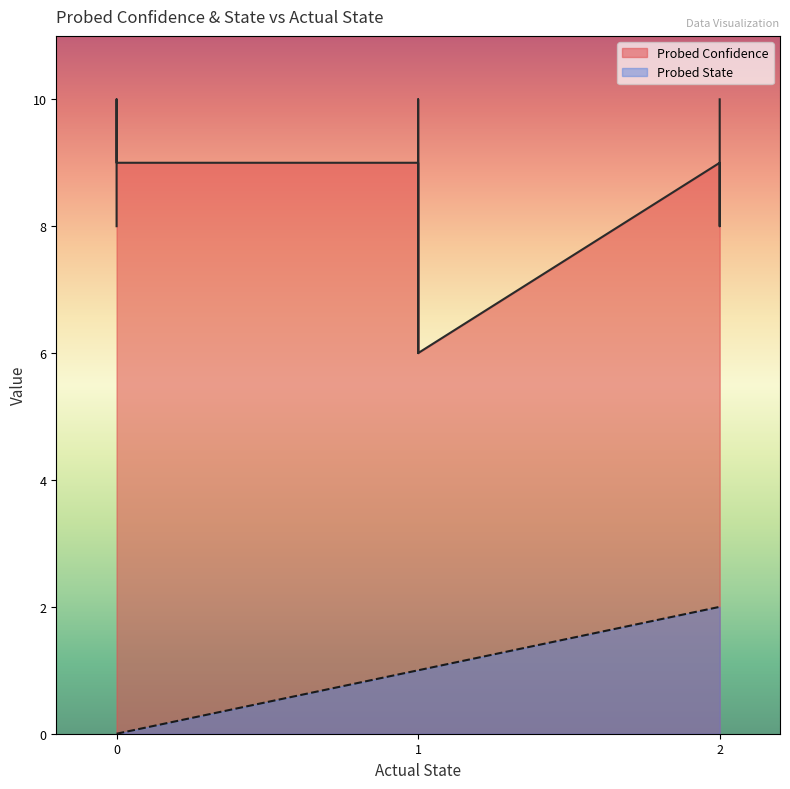

What is the maximum value shown in the chart?

10